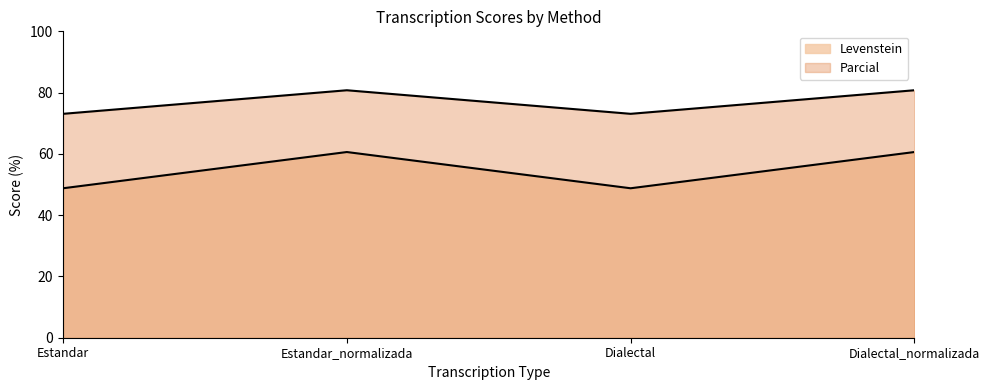

Reading left to right, list all the values displayed in this chart.

Levenstein: 48.8	60.6	48.8	60.6
Parcial: 73.1	80.8	73.1	80.8